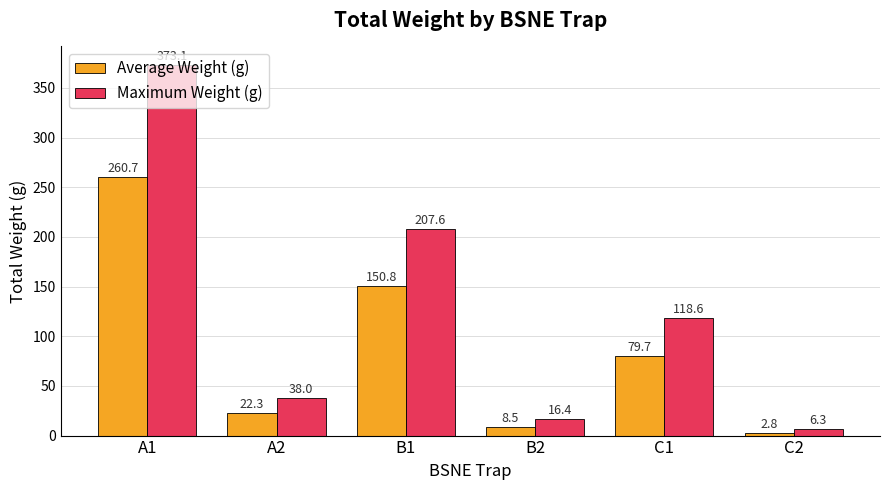

Reading left to right, list all the values displayed in this chart.

Average Weight (g): A1=260.7	A2=22.3	B1=150.8	B2=8.5	C1=79.7	C2=2.8
Maximum Weight (g): A1=373.1	A2=38.0	B1=207.6	B2=16.4	C1=118.6	C2=6.3